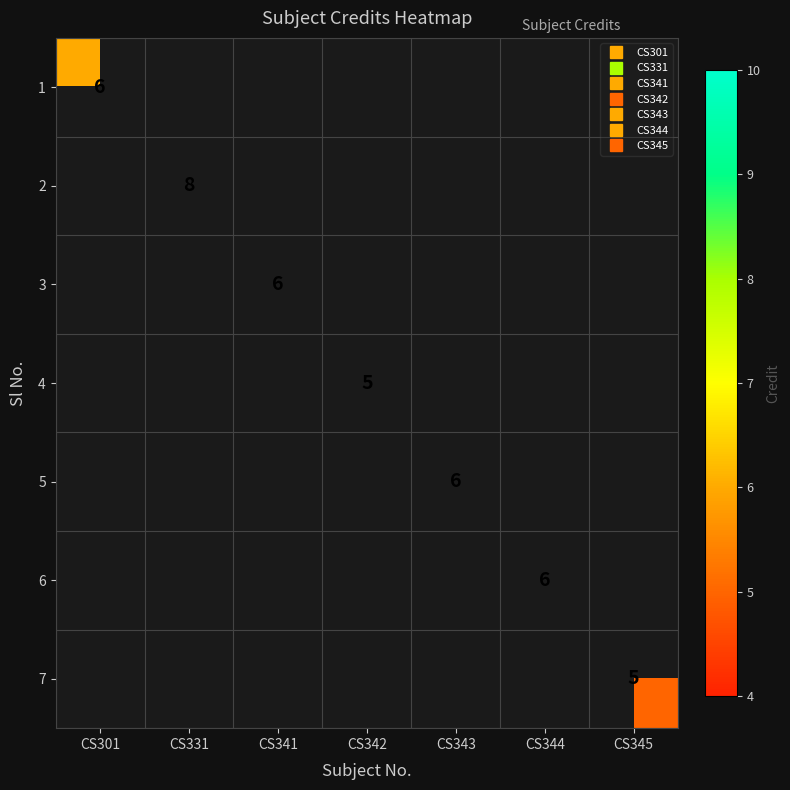

Where is 1 nearest to the value 6?

CS301